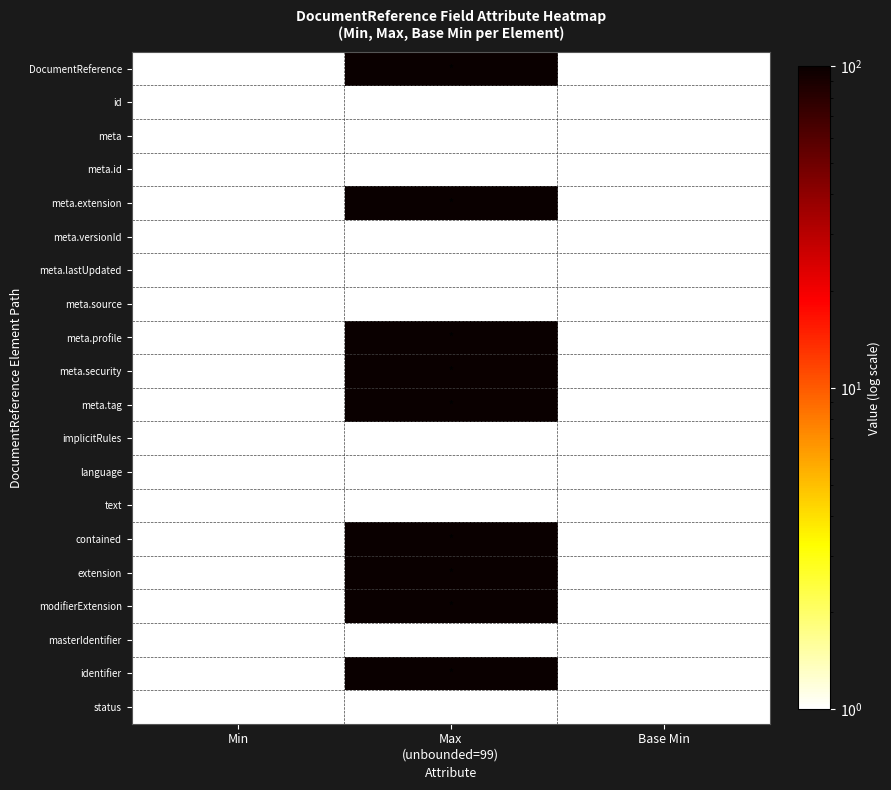

Is it true that implicitRules equals 0 at Min?

True